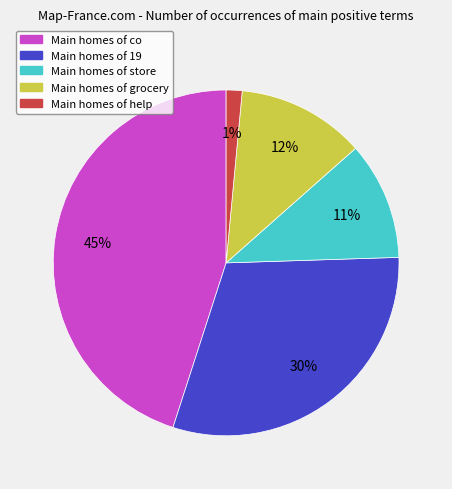

Is there a majority slice in this chart?

No